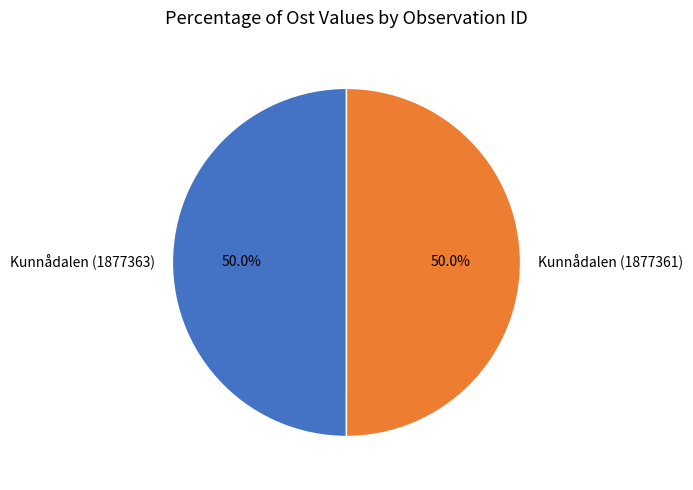

Approximately how many times larger is the value at Kunnådalen (1877363) compared to Kunnådalen (1877361)?

1.0